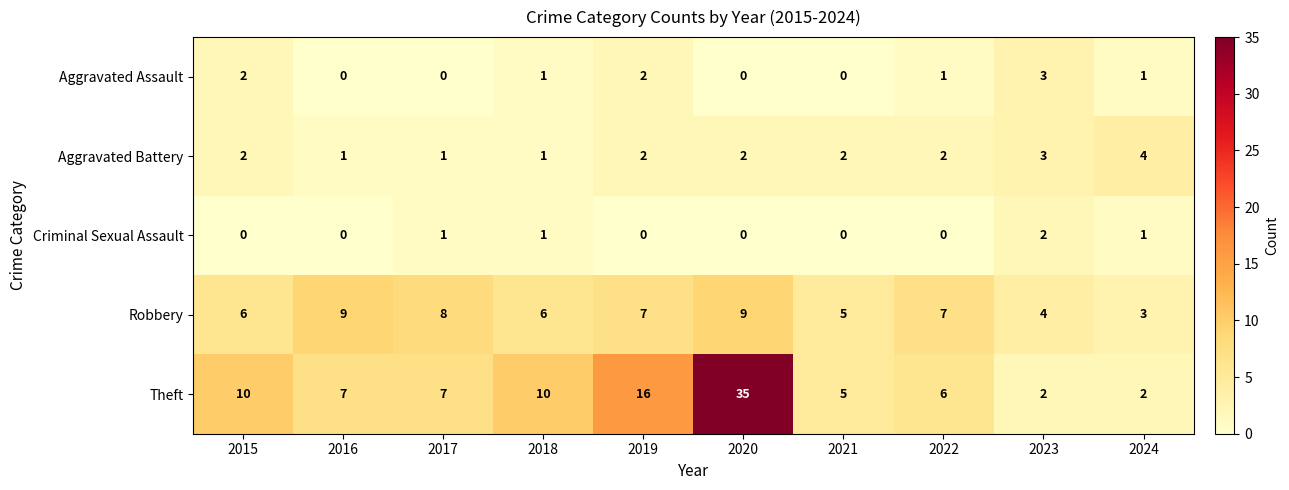

Where does the Theft series first go above 7?

2015